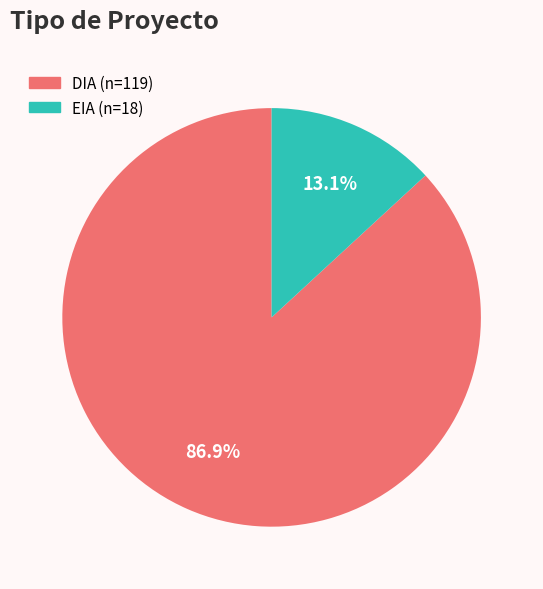

What percentage do EIA and DIA together represent?

100.0%